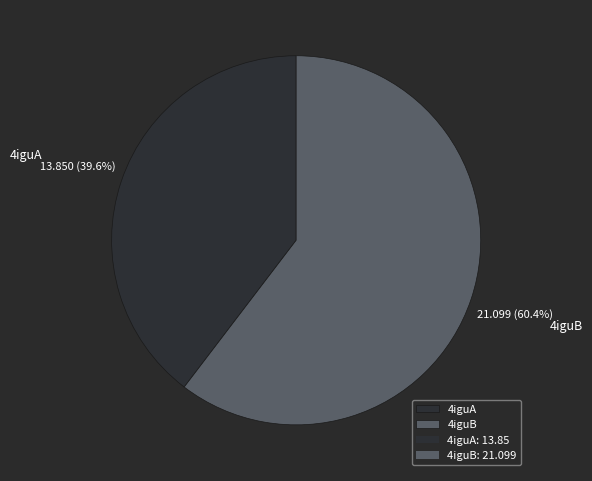

How many slices are in this pie chart?

2